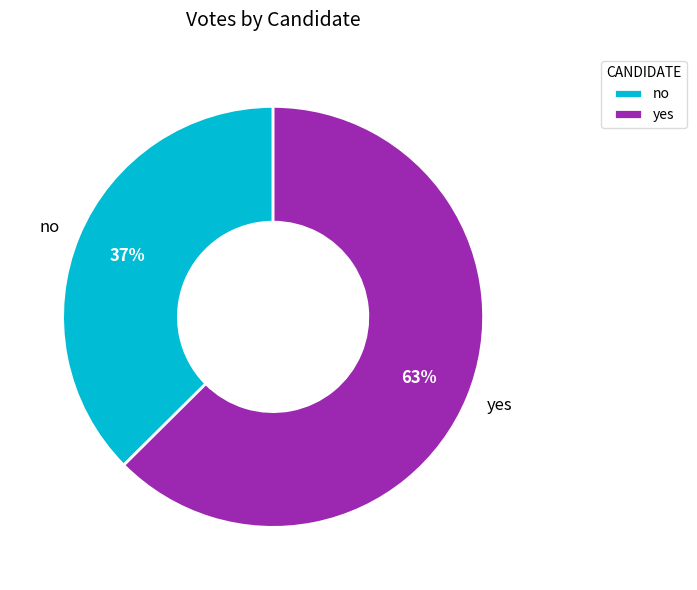

Which has a higher value, yes or no?

yes